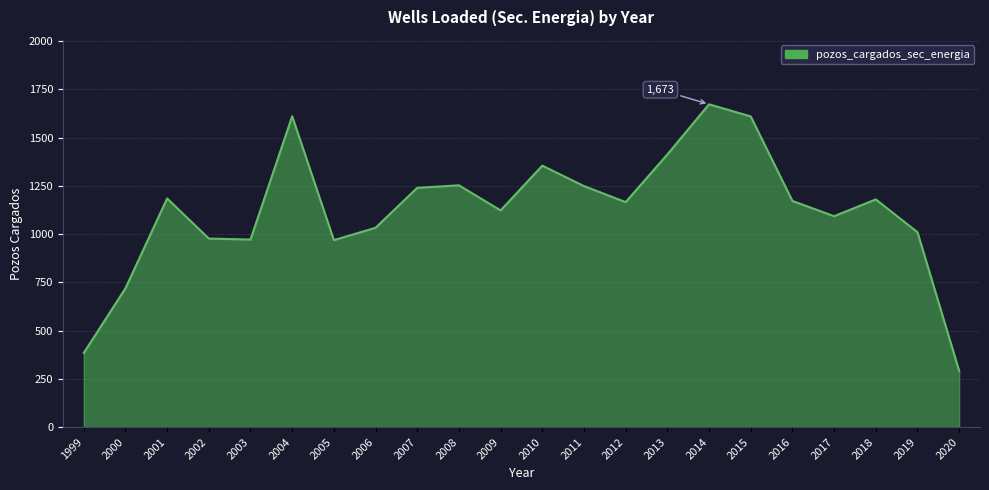

At which category does the chart reach its peak across all series?

2014